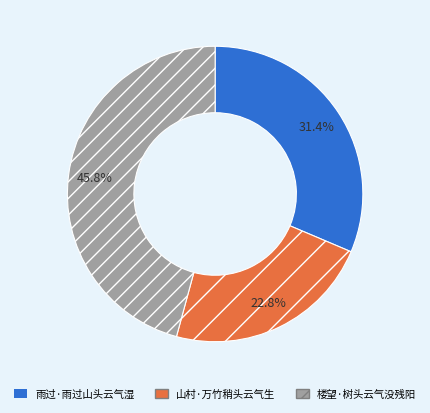

To the nearest percent, what percentage of the pie is 山村·万竹稍头云气生?

23%